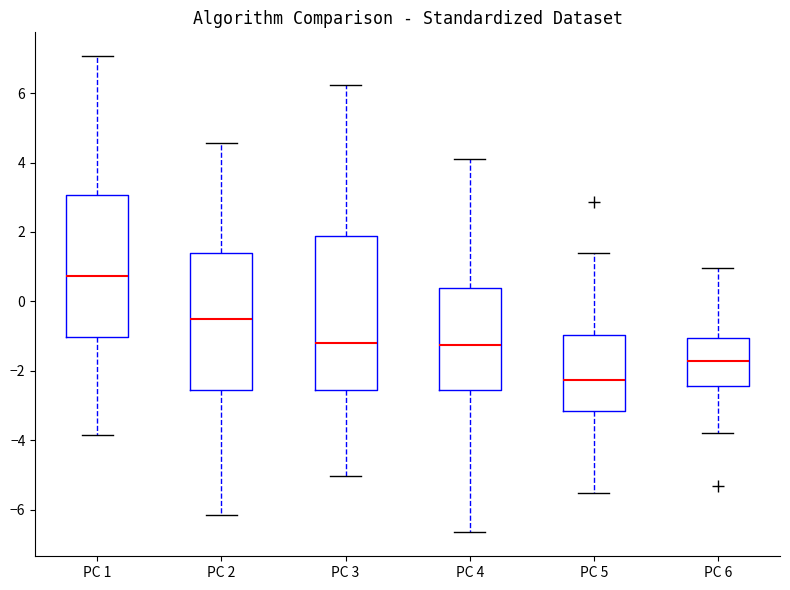

Which box is the tallest, from its lower edge to its upper edge?

PC 3